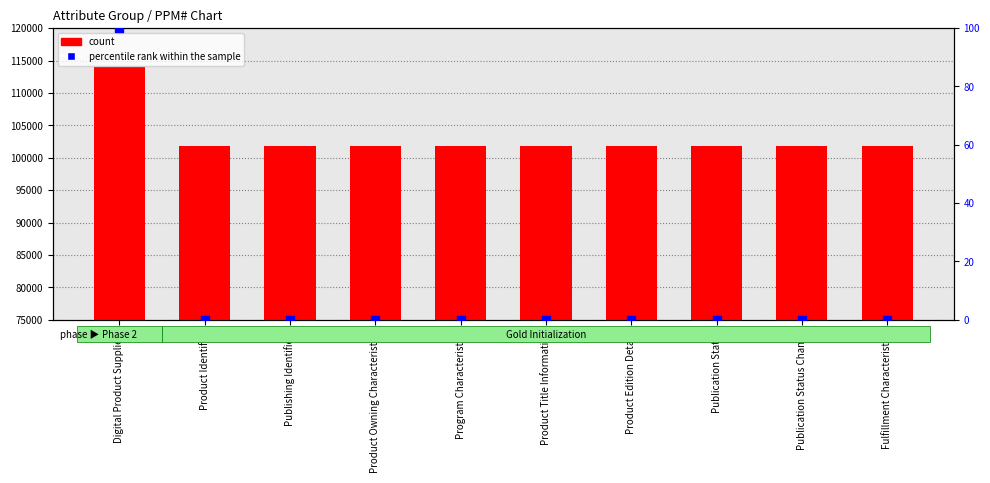

What is the total value across all series at Product Identifier?

101768